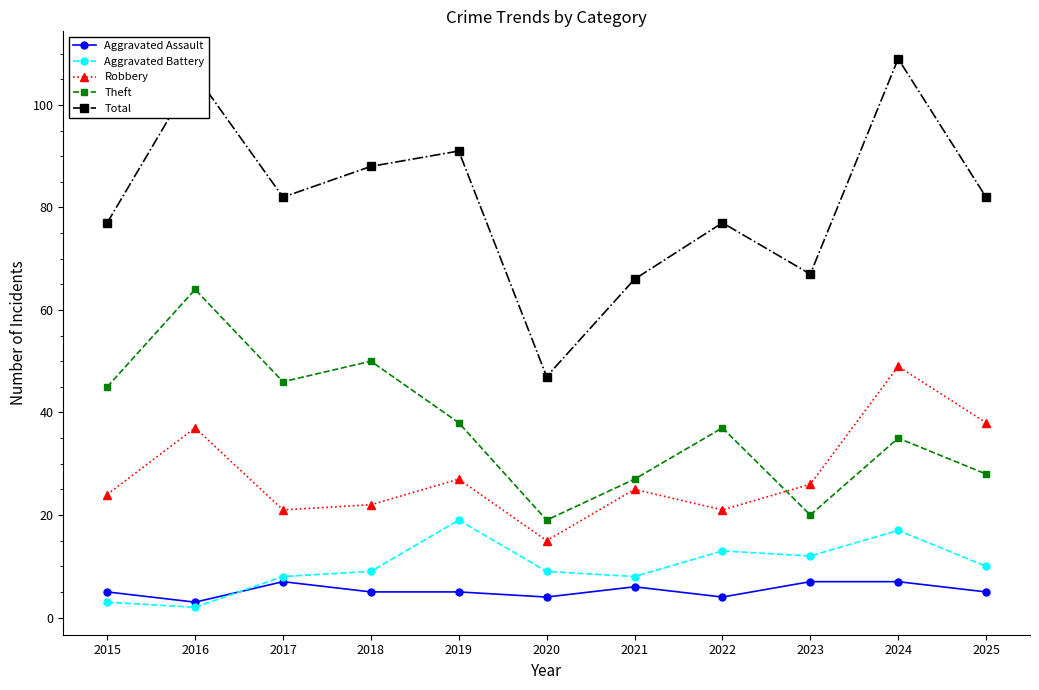

True or false: Aggravated Assault and Theft cross at least once.

False